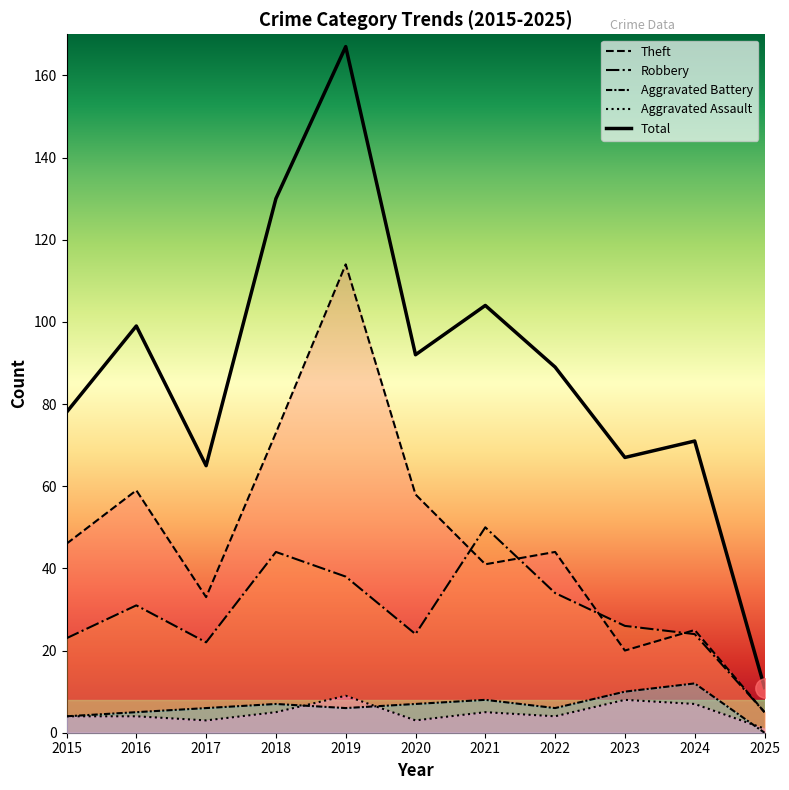

How many values in the Theft series are below 44?

5